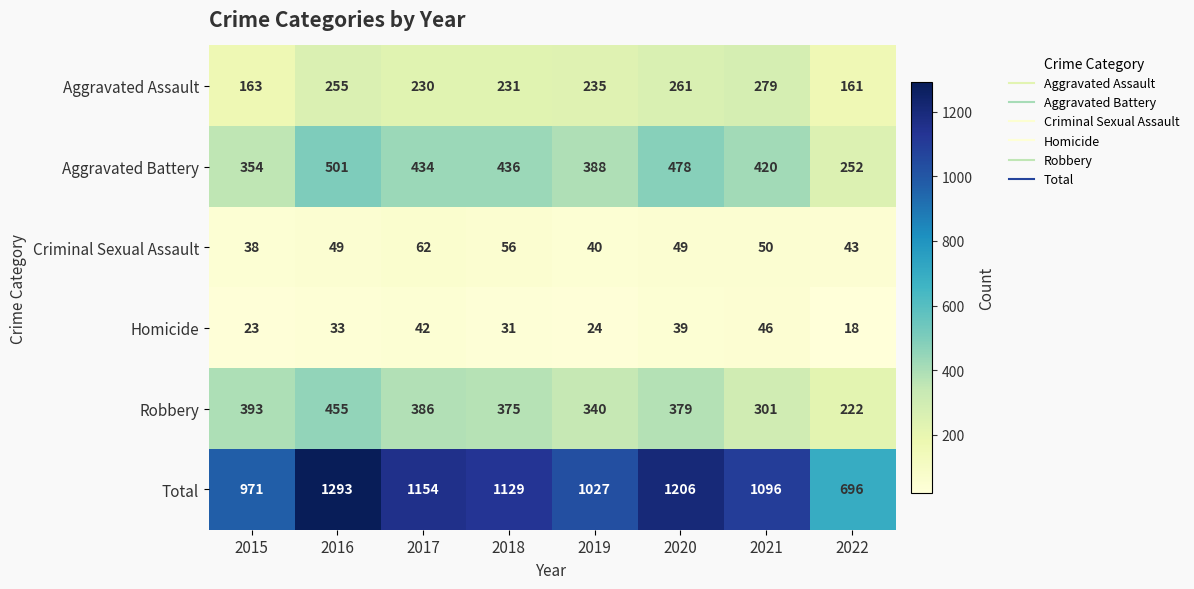

Which label corresponds to the largest value in the chart?

2016